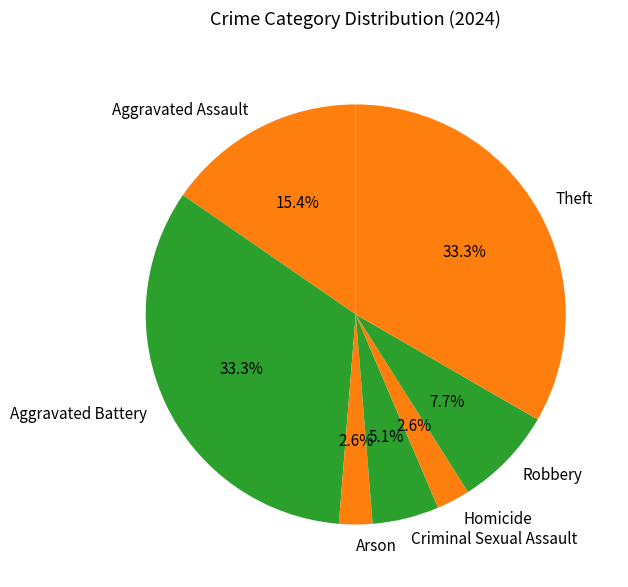

True or false: Homicide accounts for 3% of the total.

True